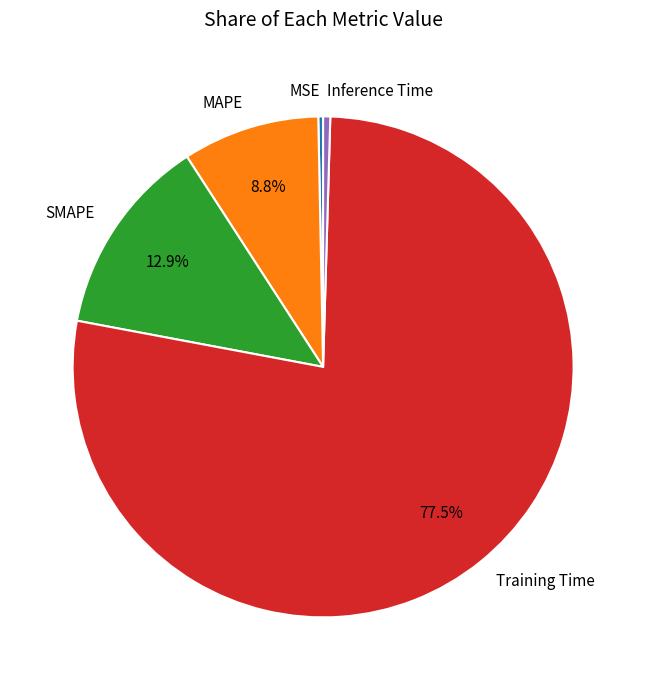

Is there any slice that represents more than half of the pie?

Yes